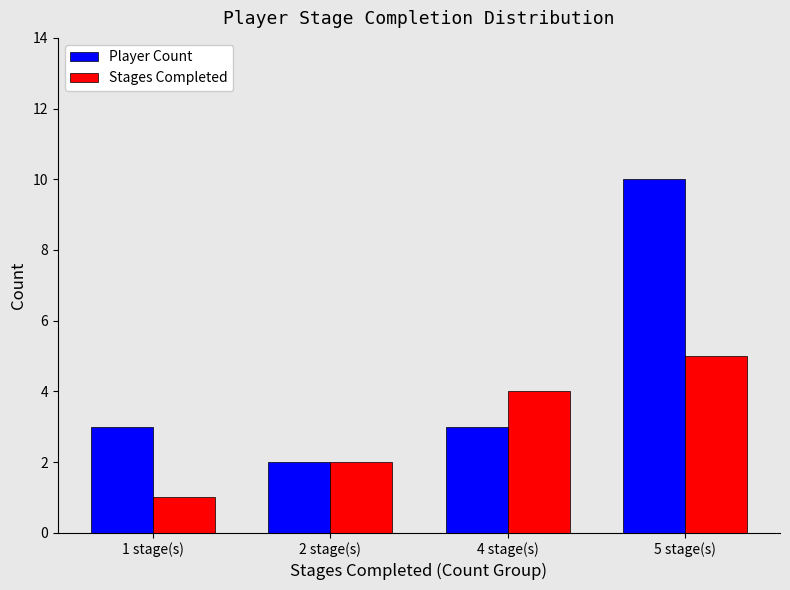

What is the spread (max minus min) of values at 1 stage(s)?

2